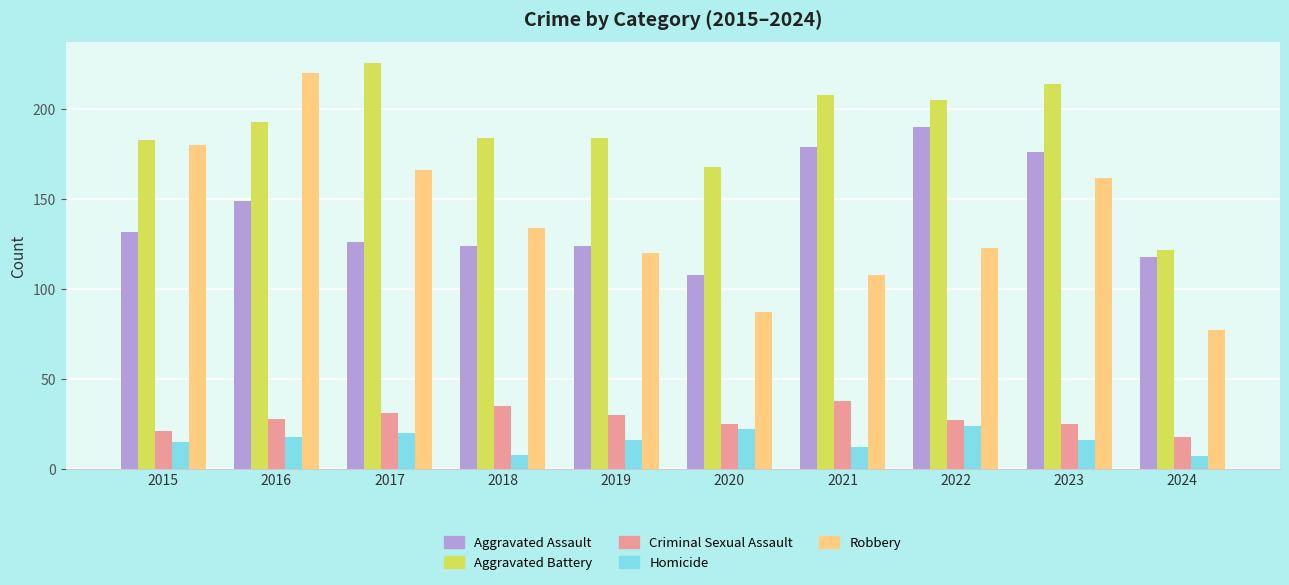

True or false: Robbery has a value of 131 at 2020.

False